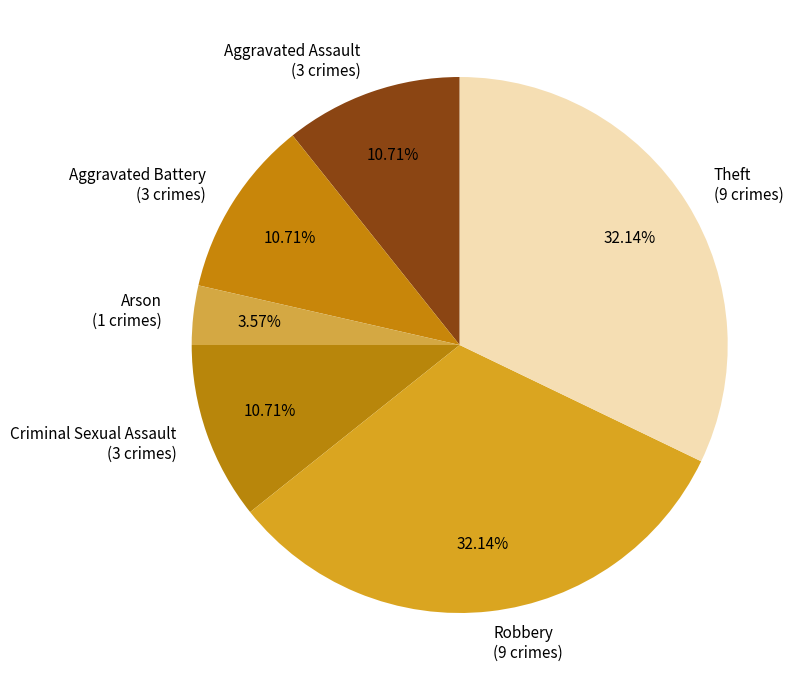

Is the sum of Arson (1 crimes) and Theft (9 crimes) greater than half?

No